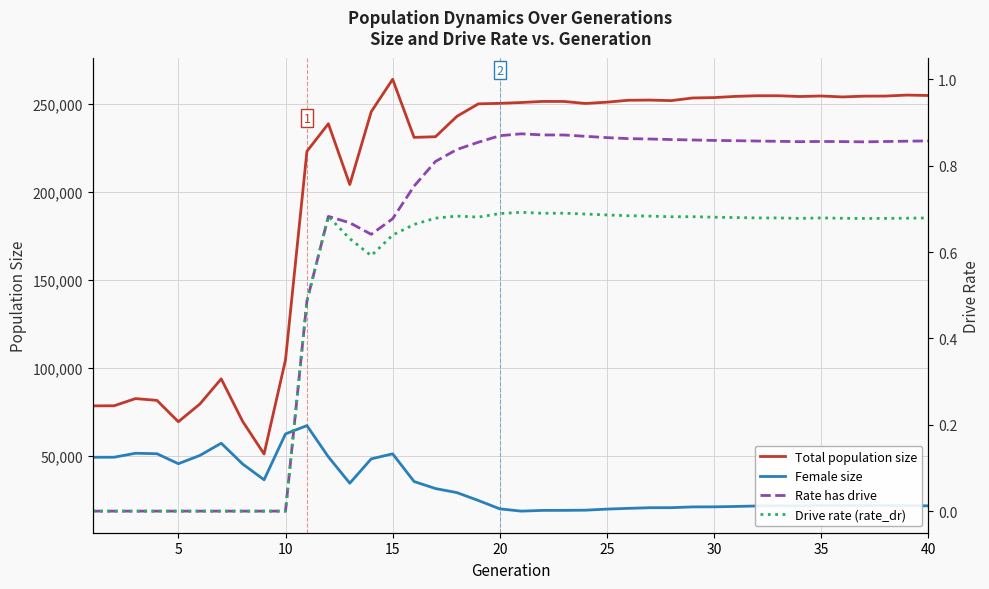

Is the value of Total population size at 16 greater than the value of Rate has drive at 39?

Yes